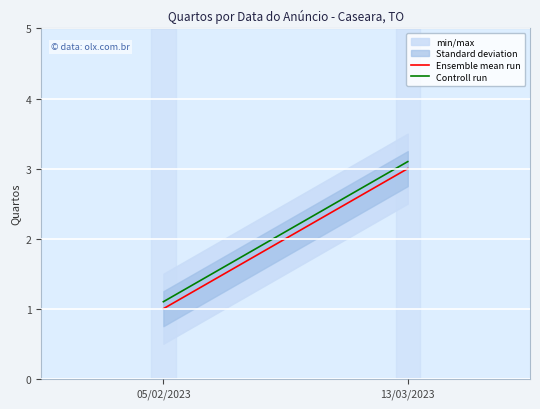

Which has a higher value, 13/03/2023 or 05/02/2023?

13/03/2023